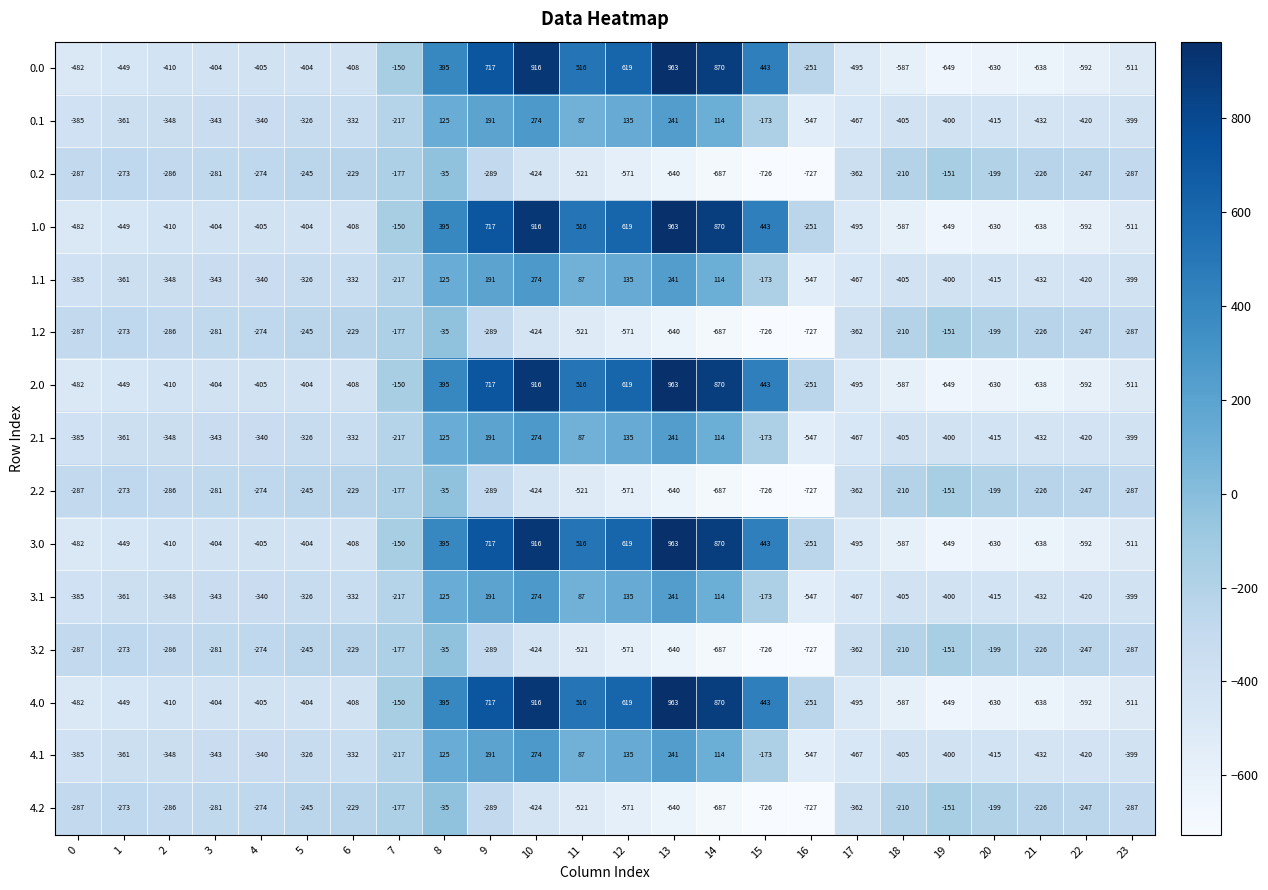

What is the maximum value for 3.2?

-35